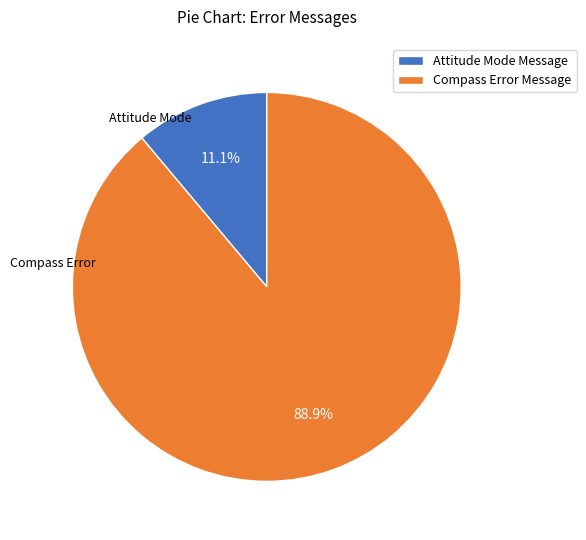

Which has a higher value, Compass Error Message or Attitude Mode Message?

Compass Error Message